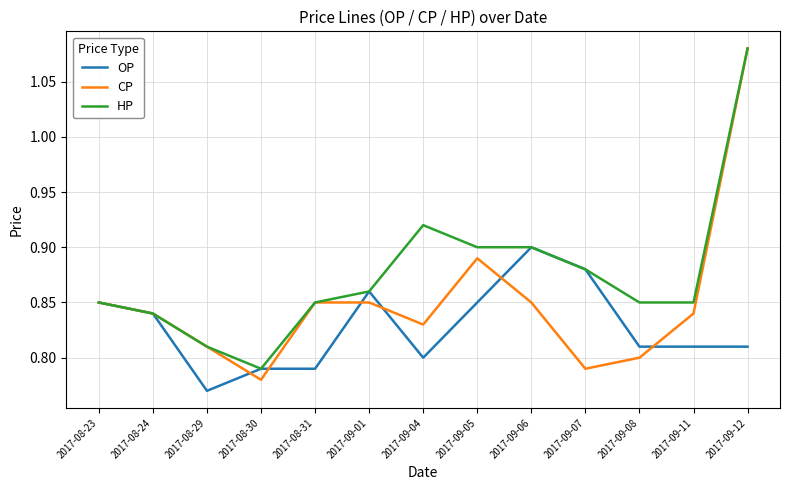

Rank the series by their average value, from lowest to highest.

OP, CP, HP